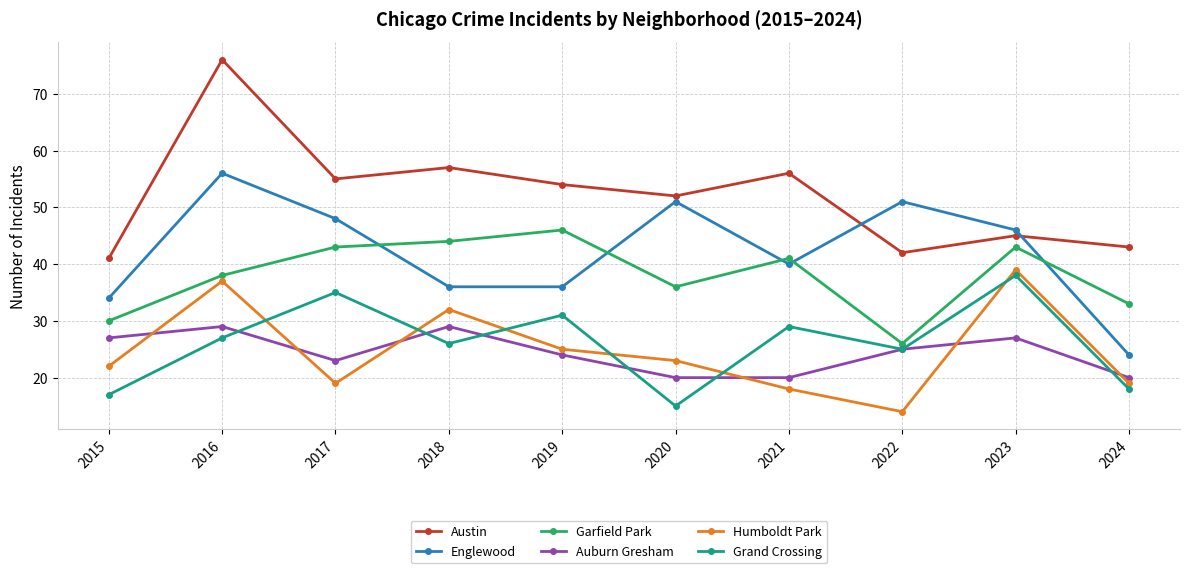

What is the difference between the Grand Crossing values at 2017 and 2024?

17